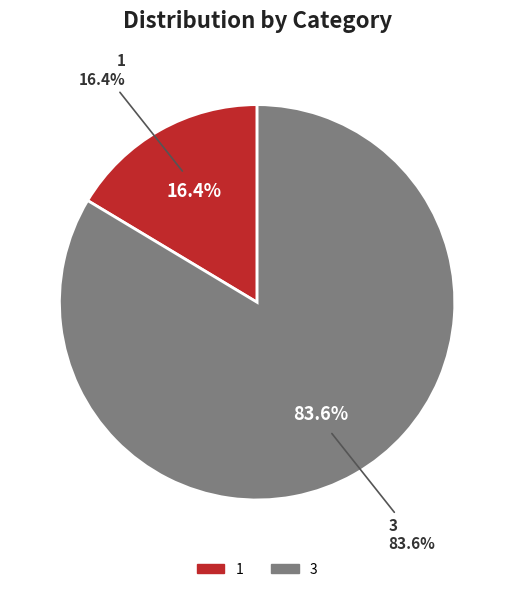

Which category has the biggest portion of the pie?

3